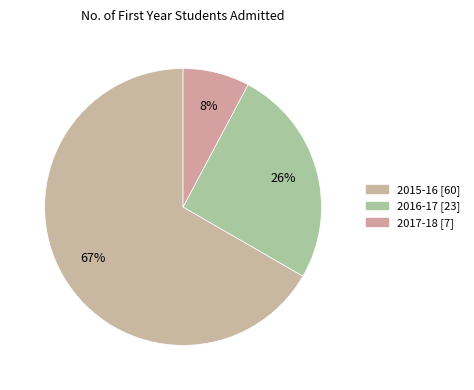

What percentage do 2015-16 and 2017-18 together represent?

74.4%